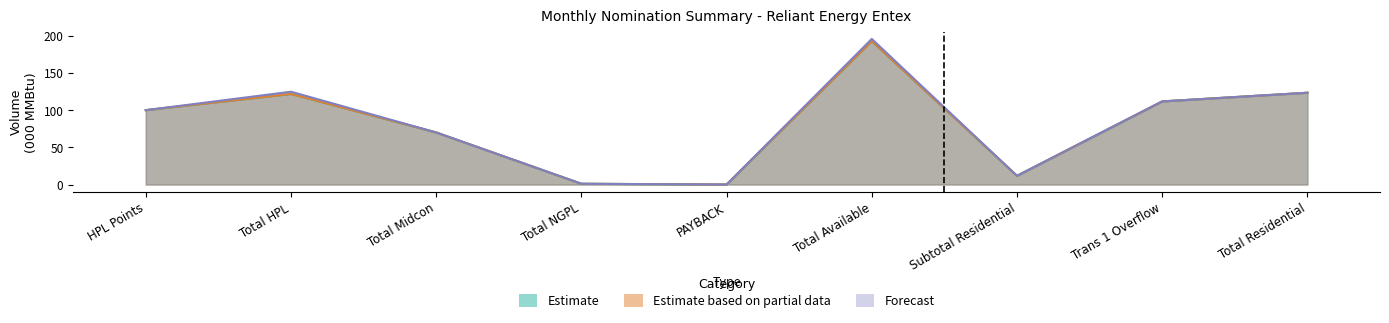

True or false: Estimate based on partial data and Forecast intersect in this chart.

False